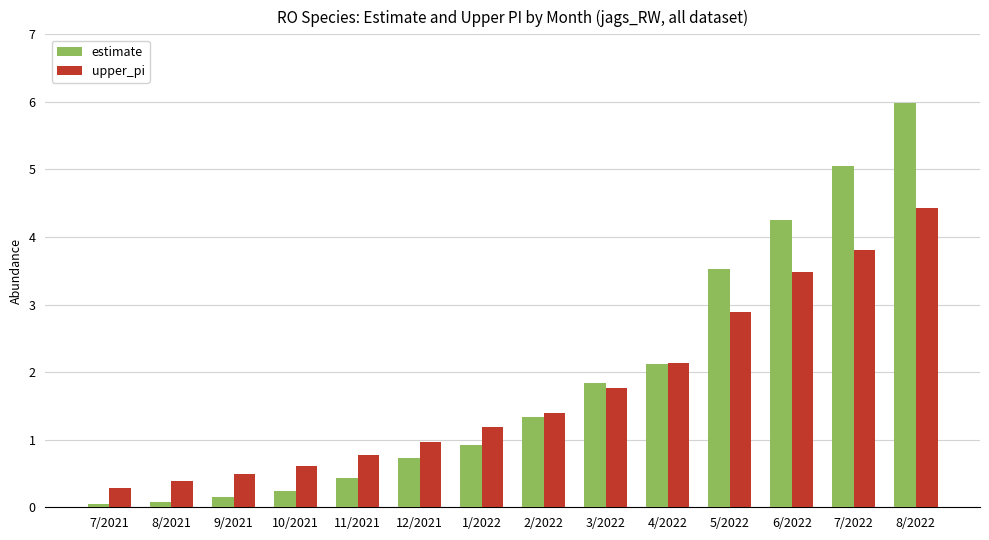

What is the average value of the estimate series?

1.9